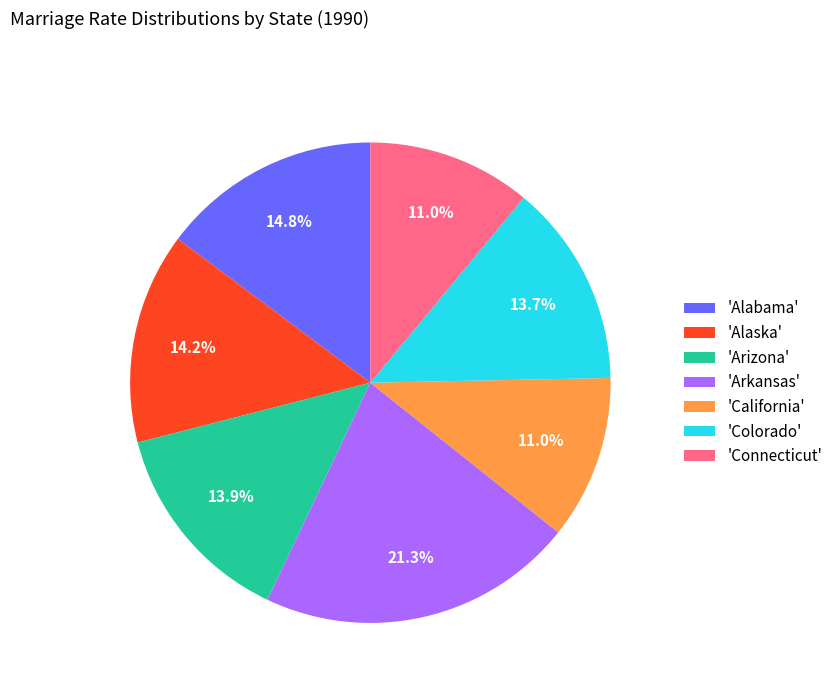

What percentage is NOT represented by 'Alabama'?

85.2%